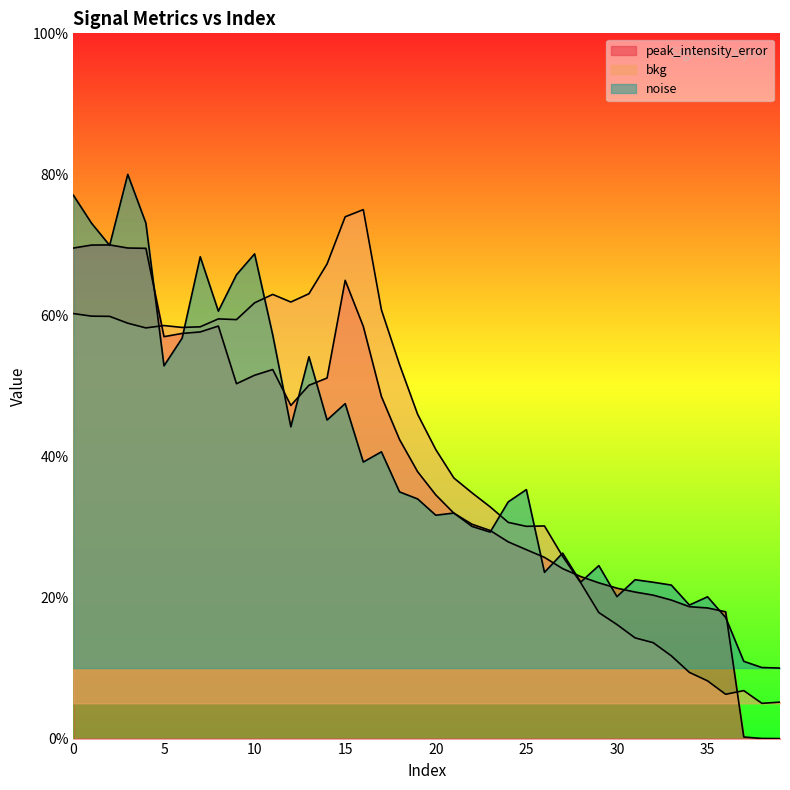

What is the sum of the bkg values at 38 and 10?

0.7